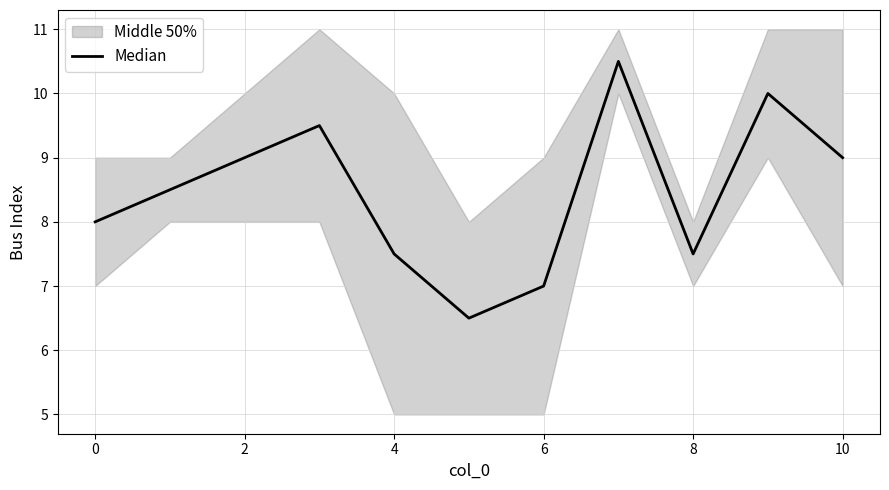

How many interior local peaks (higher than both neighbors) does the data have?

3